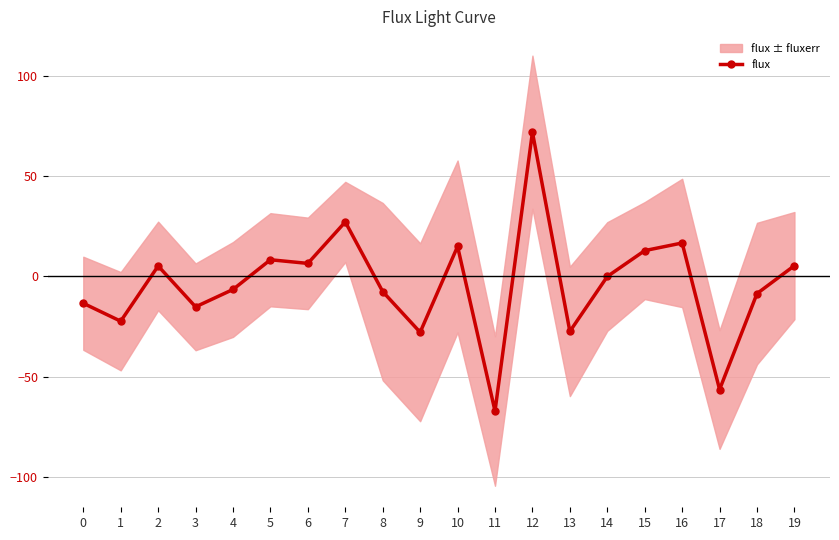

At which category does the data reach its first local valley?

1